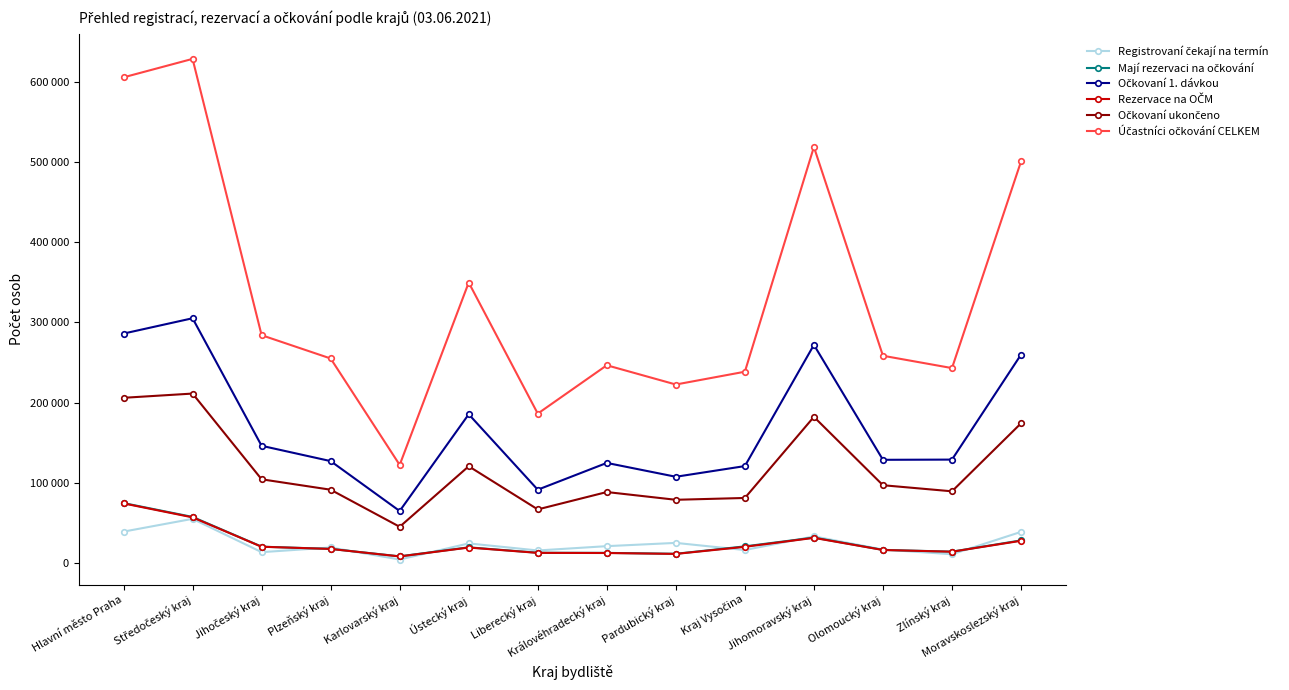

What is the smallest value displayed?

4250